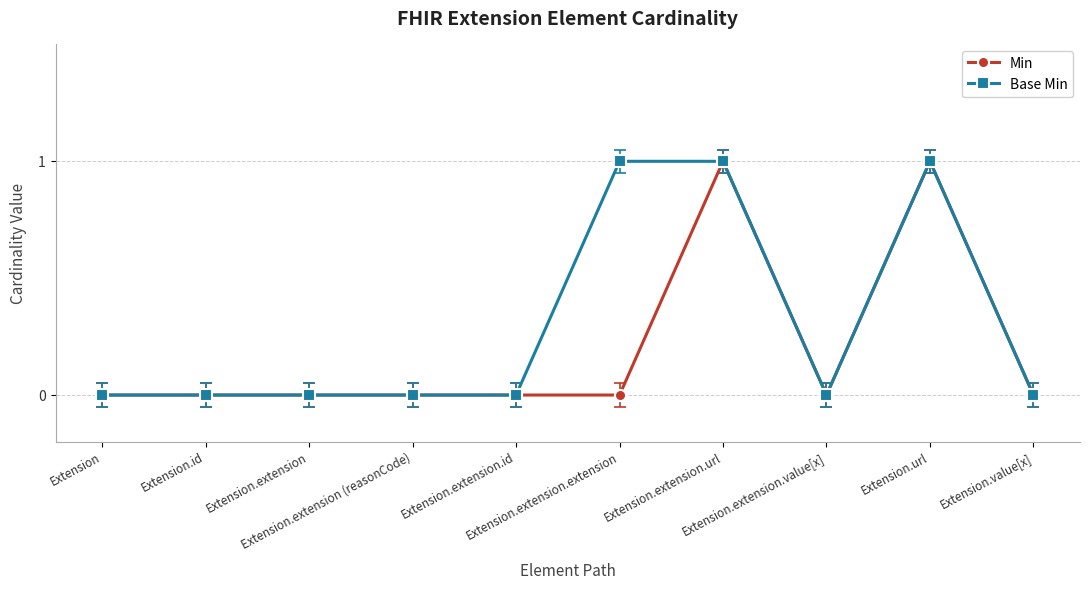

How many series are shown in this chart?

2